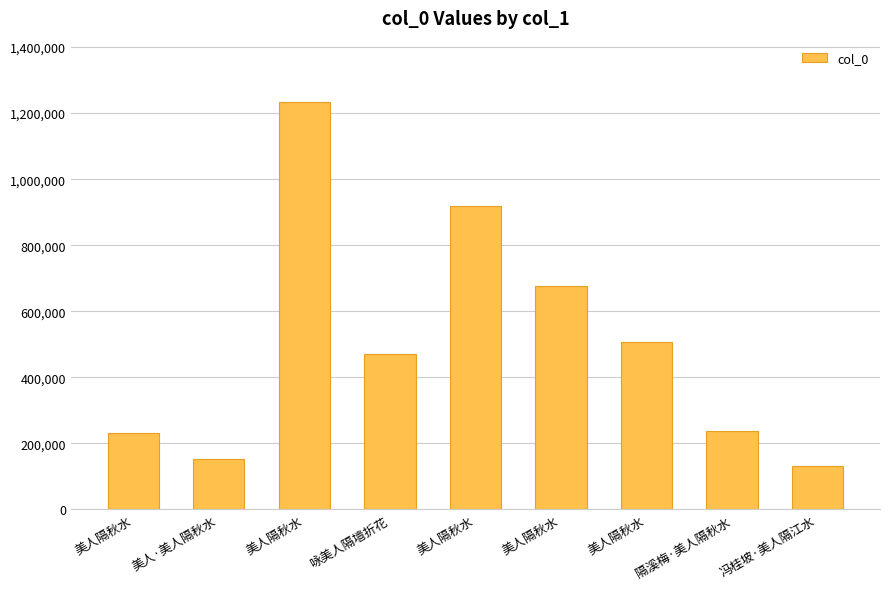

Are the bars grouped side by side (vs. stacked)?

No